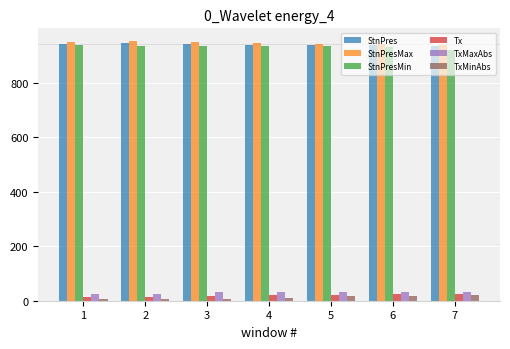

What is the average value of the StnPresMin series?

932.0